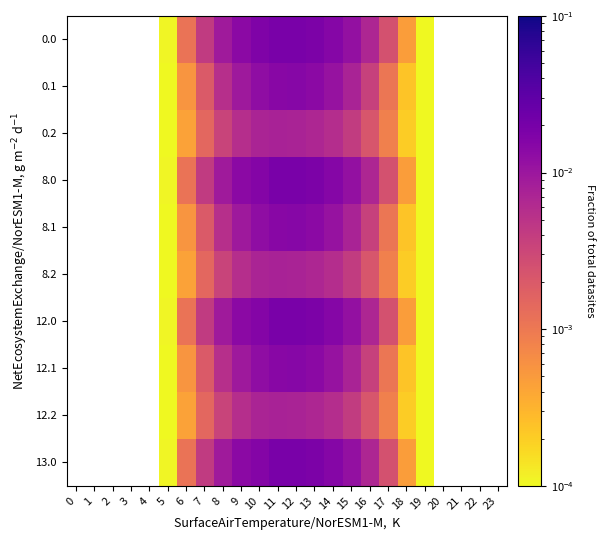

Which has a higher value, 2 or 14?

14